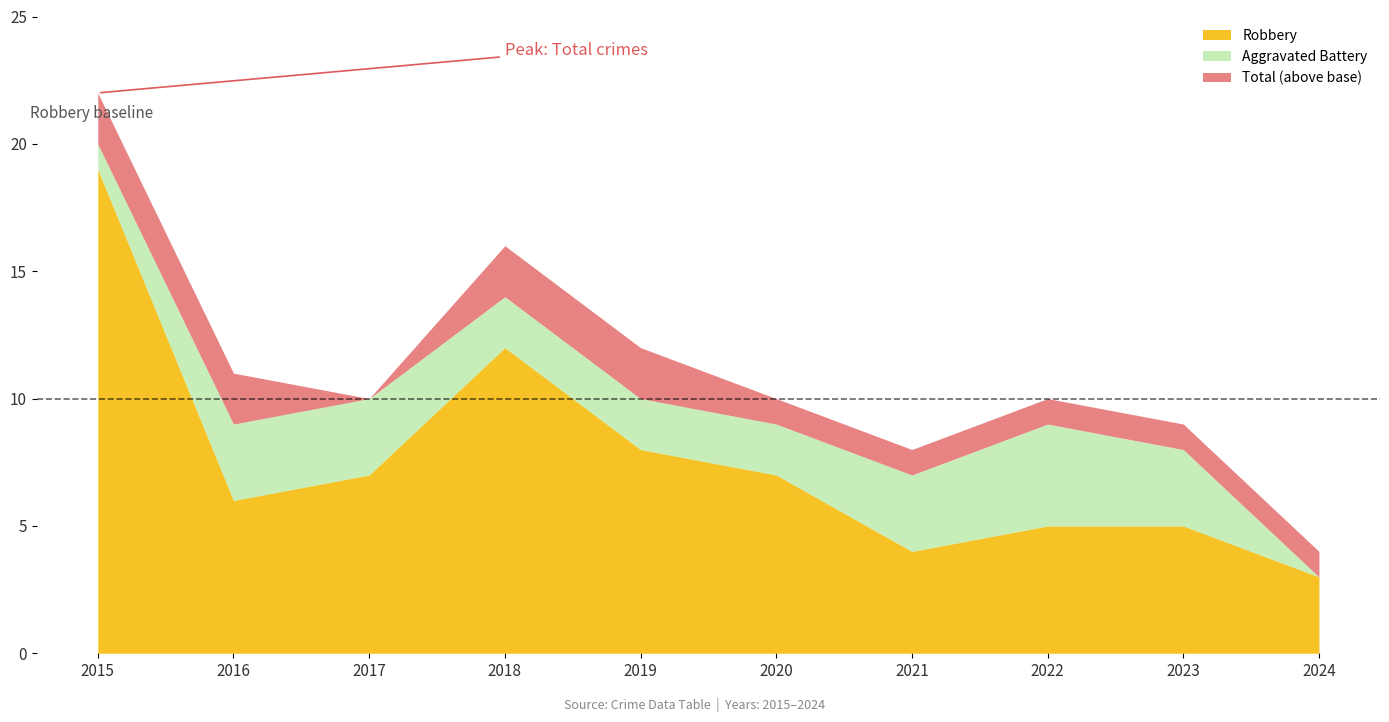

Is it true that Total equals 9 at 2023?

True